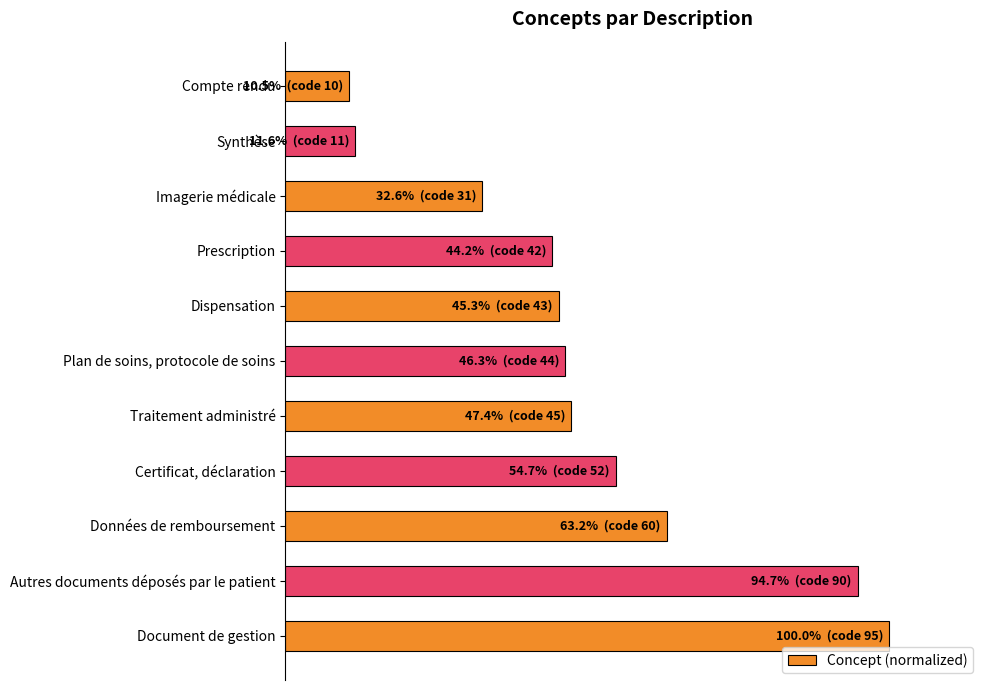

Does the chart contain any negative values?

No